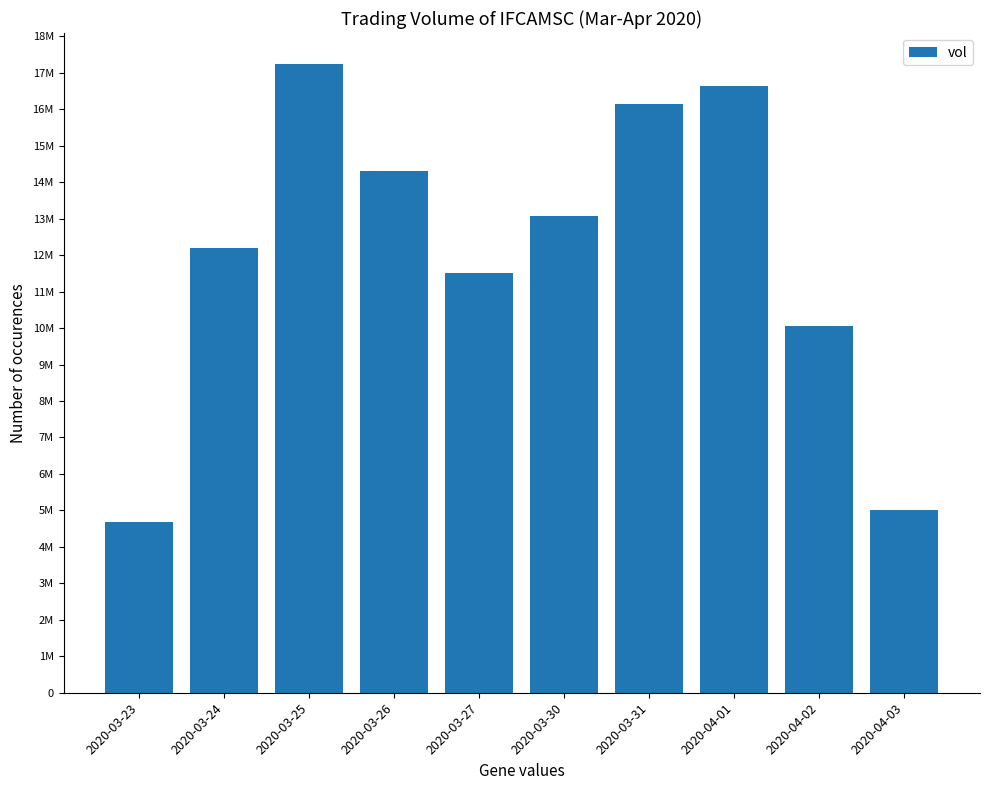

Are the bars horizontal?

No